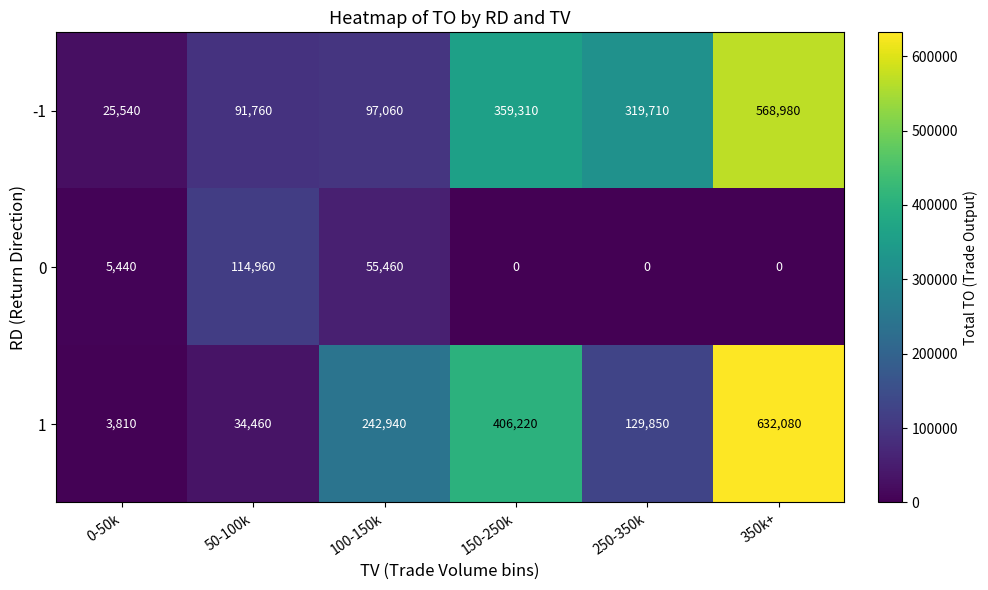

Reading left to right, extract all data points from this chart.

-1: 0-50k=25540	50-100k=91760	100-150k=97060	150-250k=359310	250-350k=319710	350k+=568980
0: 0-50k=5440	50-100k=114960	100-150k=55460	150-250k=0	250-350k=0	350k+=0
1: 0-50k=3810	50-100k=34460	100-150k=242940	150-250k=406220	250-350k=129850	350k+=632080